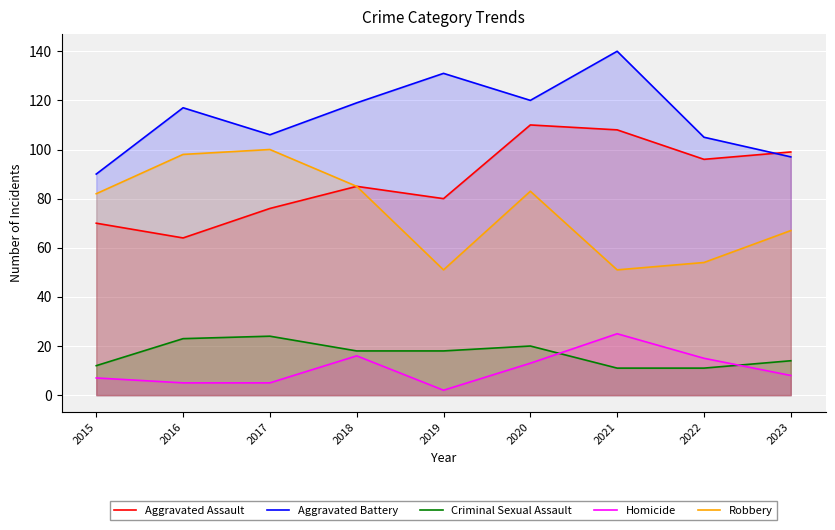

True or false: Aggravated Battery has a value of 90 at 2015.

True